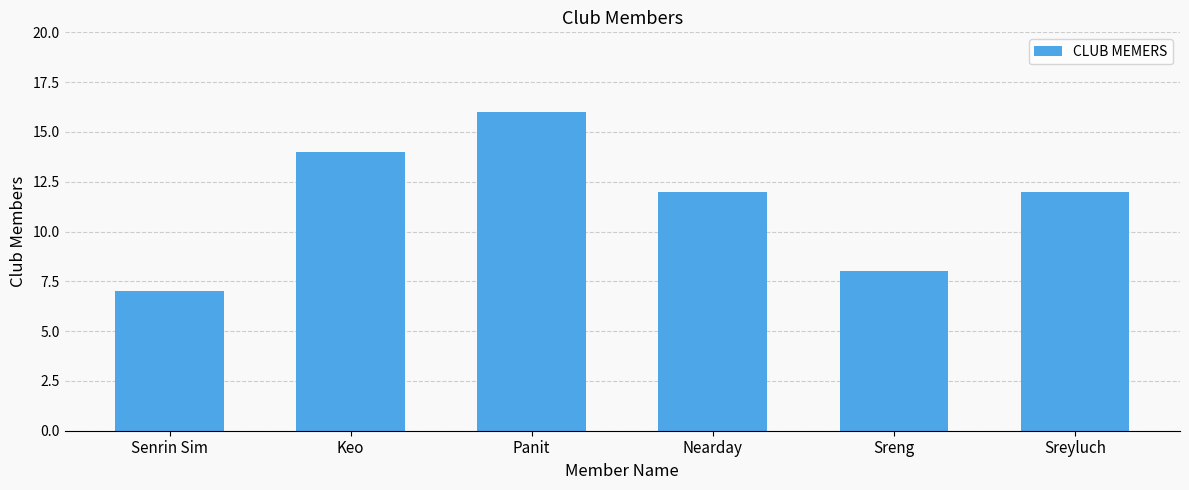

What is the maximum value shown in the chart?

16